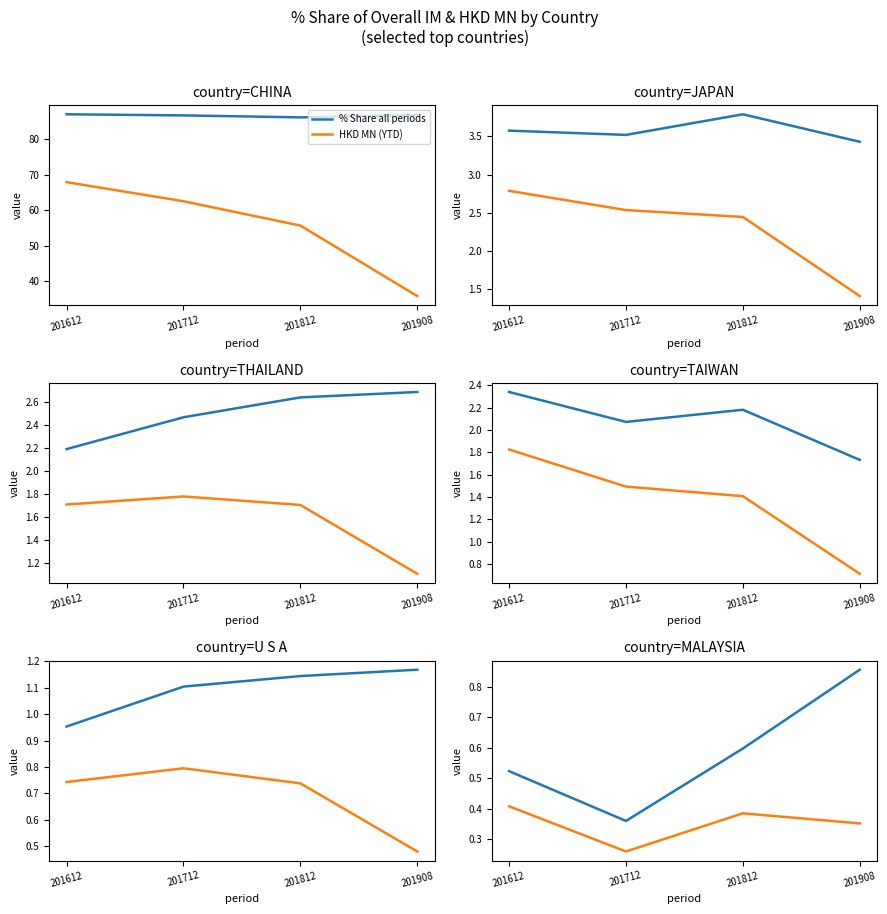

What is the sum of the % Share all periods values at 201712 and 201908?

1.2